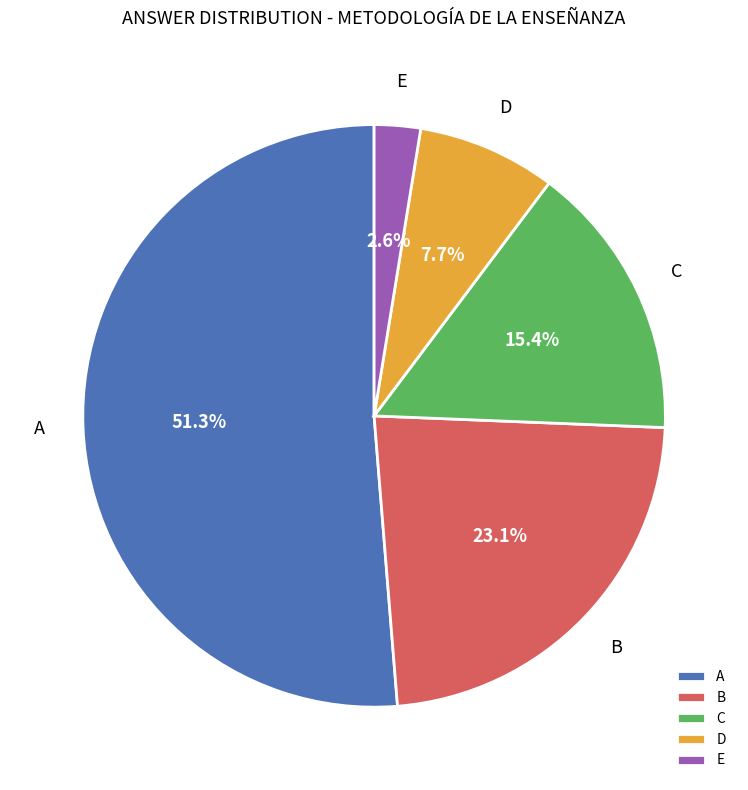

What is the largest slice in the pie chart?

A